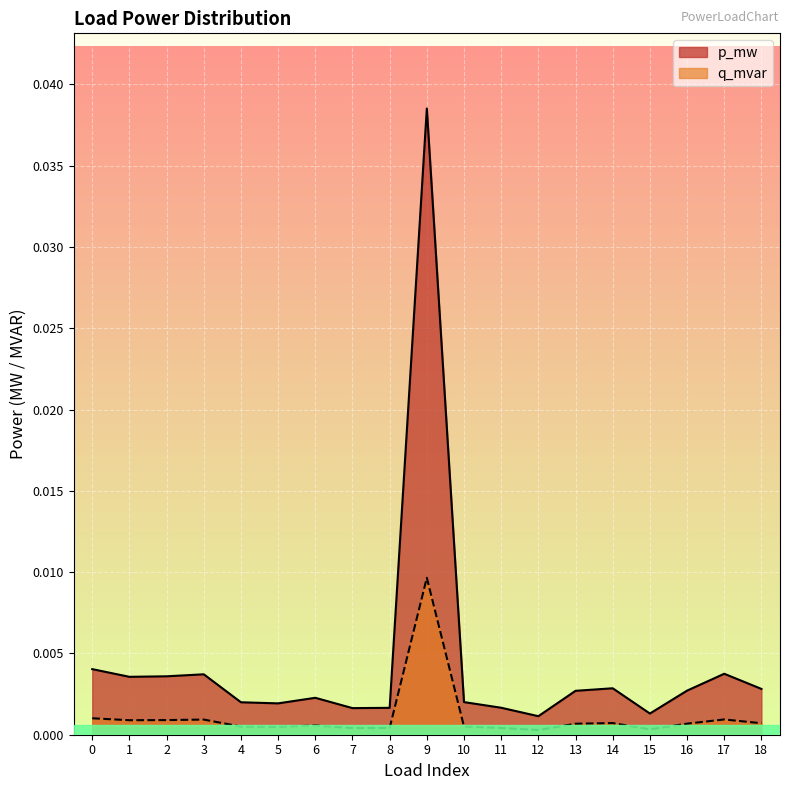

In p_mw, how many points are higher than both neighbors (excluding endpoints)?

5